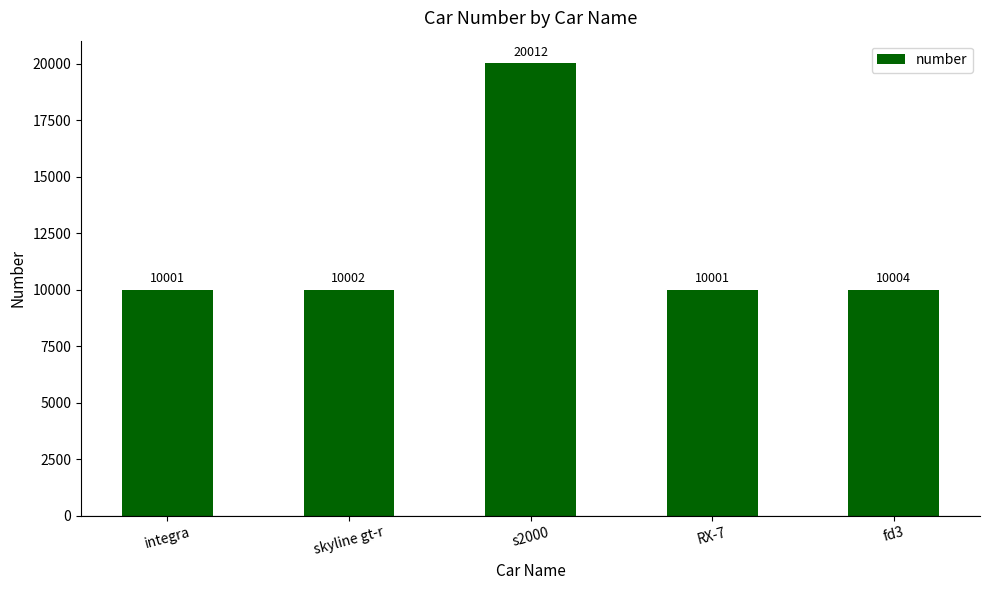

Is it true that the value at s2000 is 7454?

False